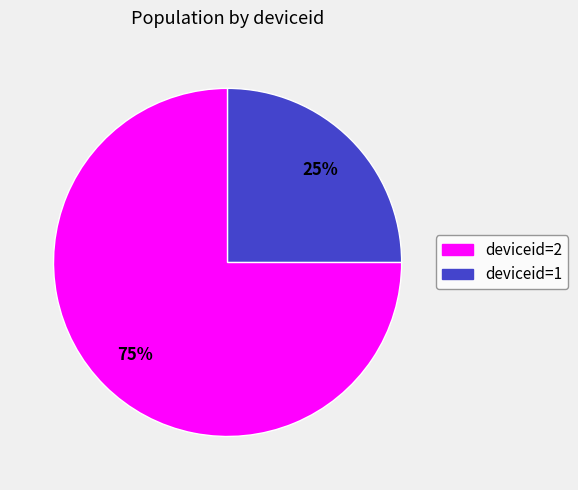

To the nearest percent, what is the average slice percentage?

50%